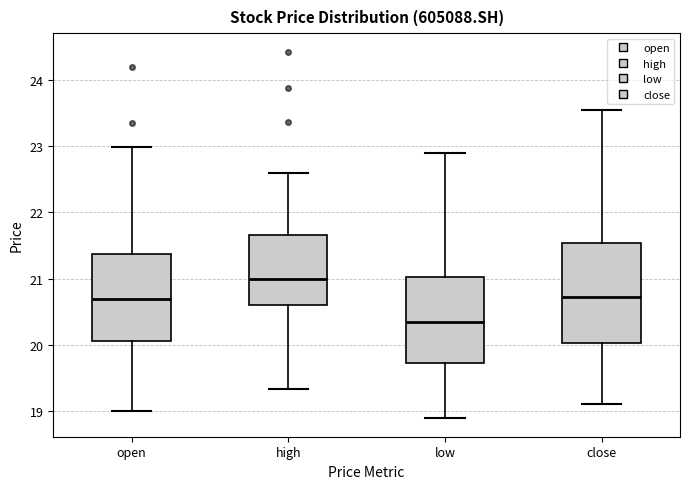

Reading left to right, read every box against the y-axis: the position of its median line, the range the box covers, and the ends of its whiskers. The values are not printed on the chart, so give them approximately, as read against the axis.

open: median 20.7, box 20.1 to 21.4, whiskers 19.0 to 23.0
high: median 21.0, box 20.6 to 21.7, whiskers 19.3 to 22.6
low: median 20.3, box 19.7 to 21.0, whiskers 18.9 to 22.9
close: median 20.7, box 20.0 to 21.5, whiskers 19.1 to 23.5